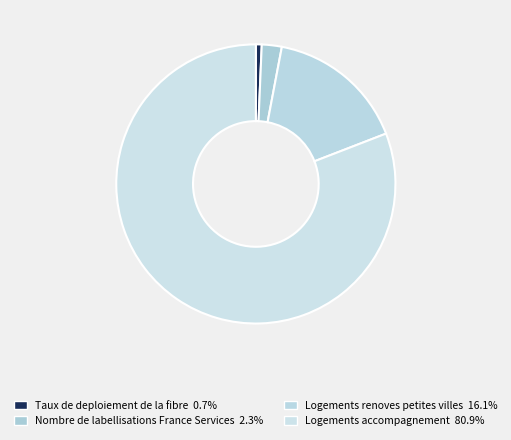

Does Taux de deploiement de la fibre represent more than half of the total?

No